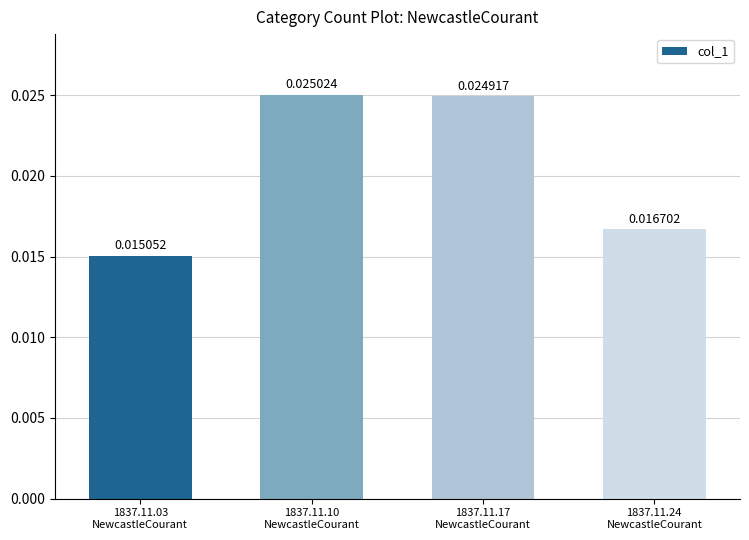

Between 1837.11.03
NewcastleCourant and 1837.11.24
NewcastleCourant, which is larger?

1837.11.24
NewcastleCourant